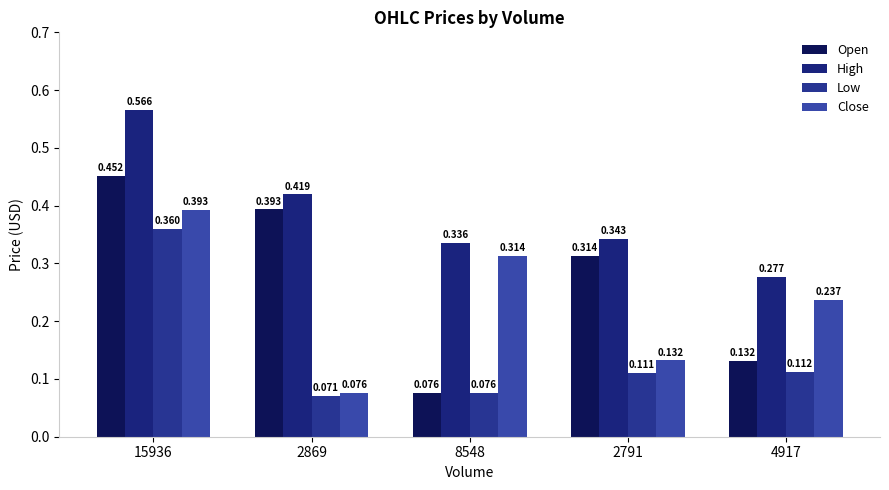

What position from the left is 2791?

4